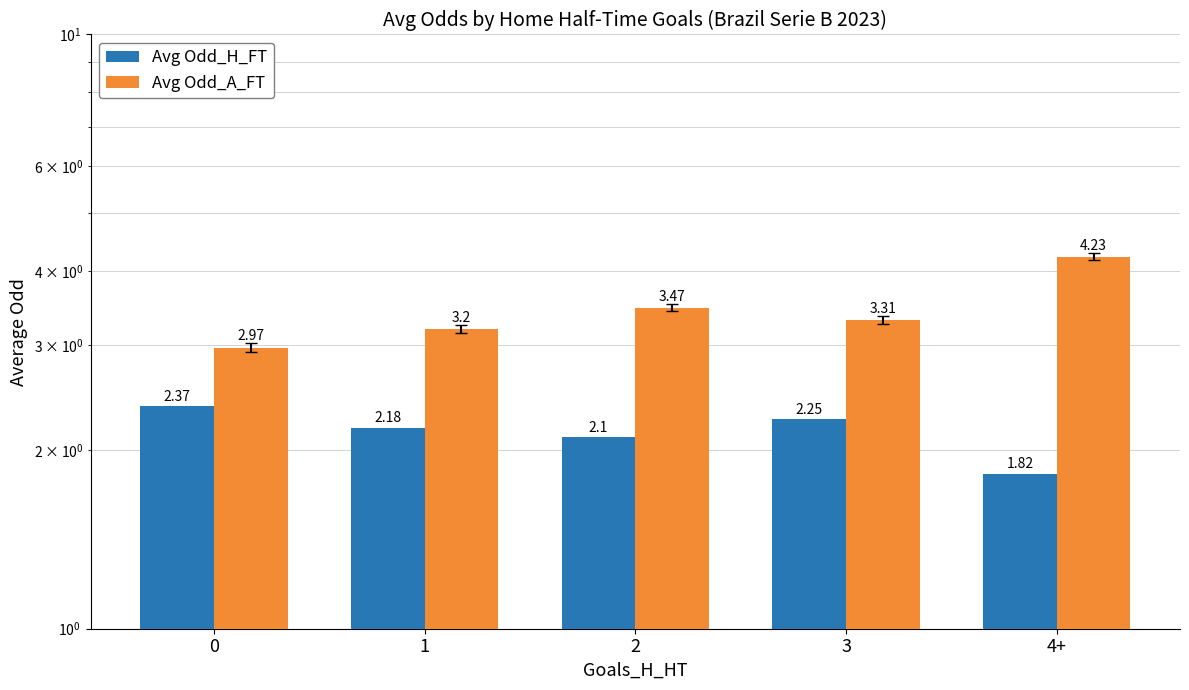

Which series has the largest total across all categories?

Avg Odd_A_FT